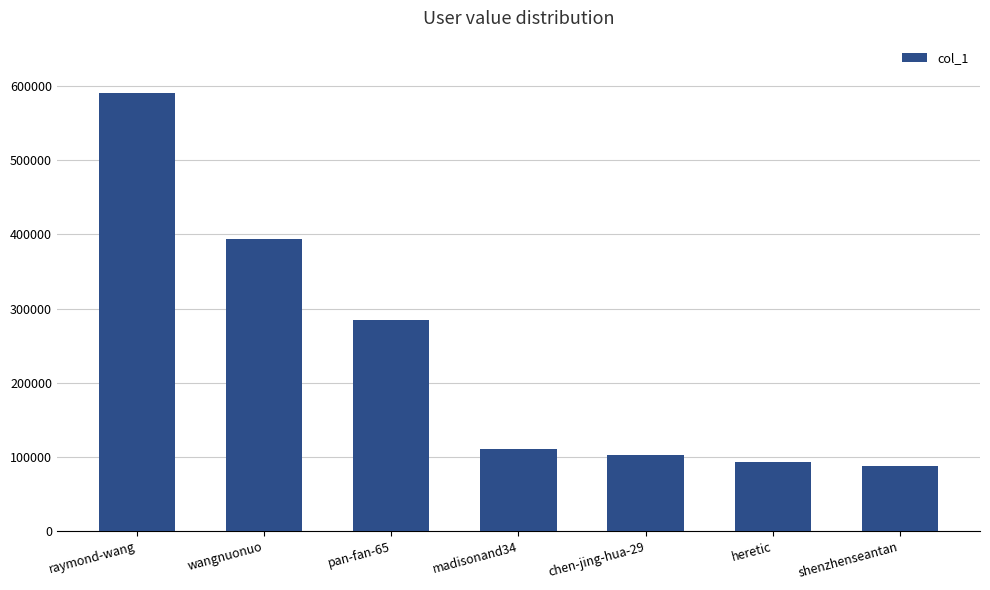

What is the maximum value shown in the chart?

590317